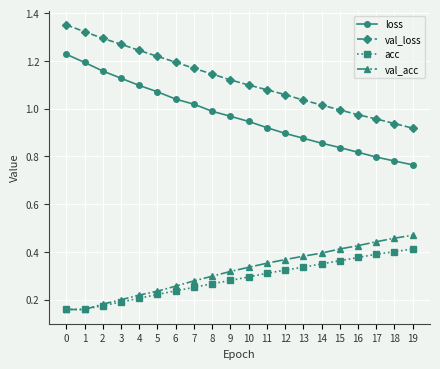

Rank the series by their maximum value, from highest to lowest.

val_loss, loss, val_acc, acc